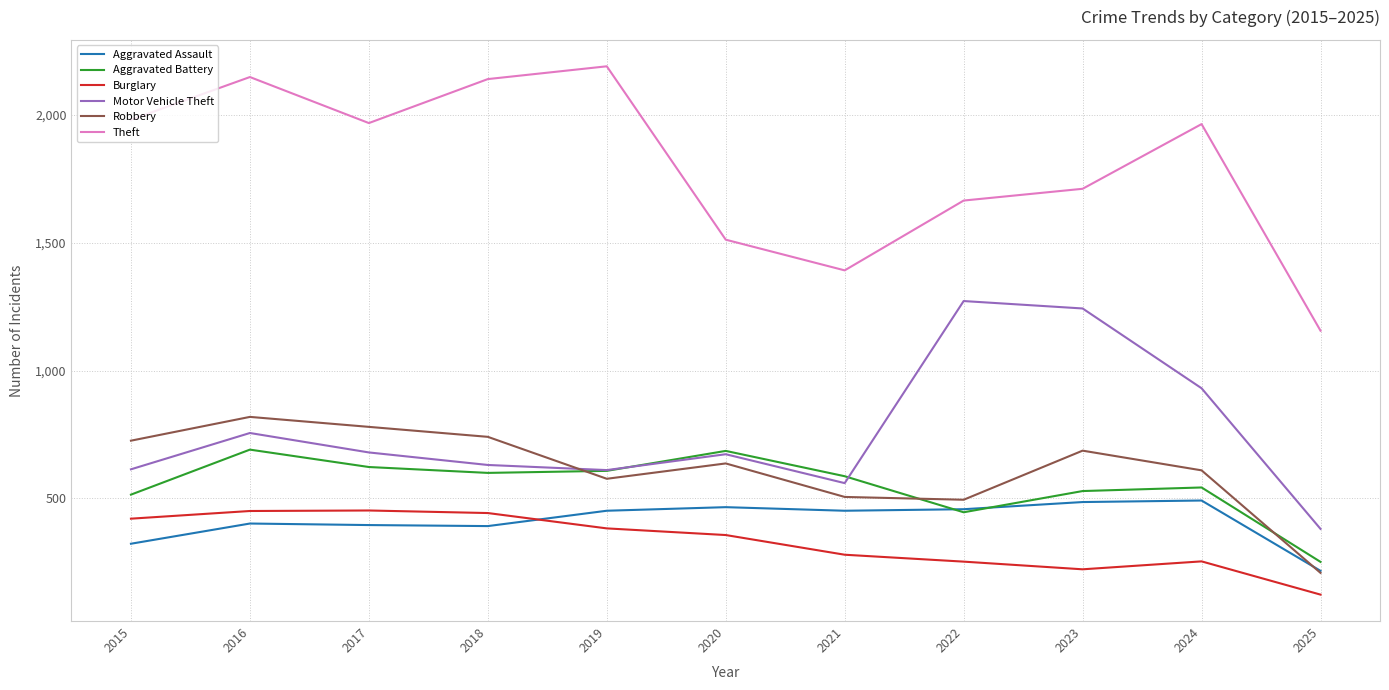

What is the sum of the Theft values at 2018 and 2015?

4121